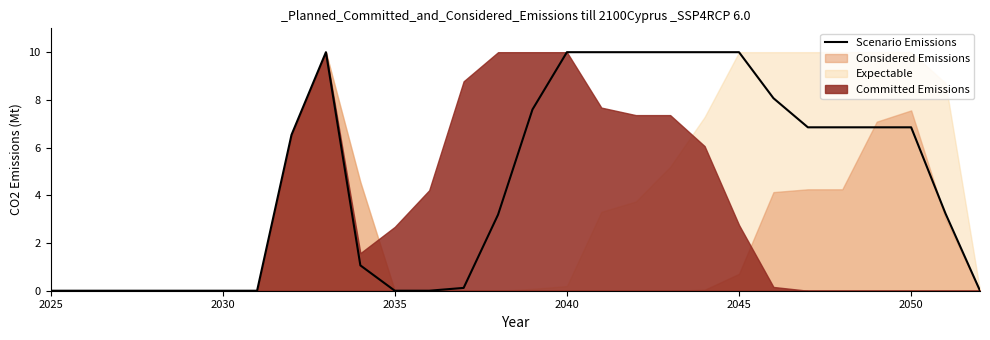

What is the maximum value for Scenario Emissions?

10.0